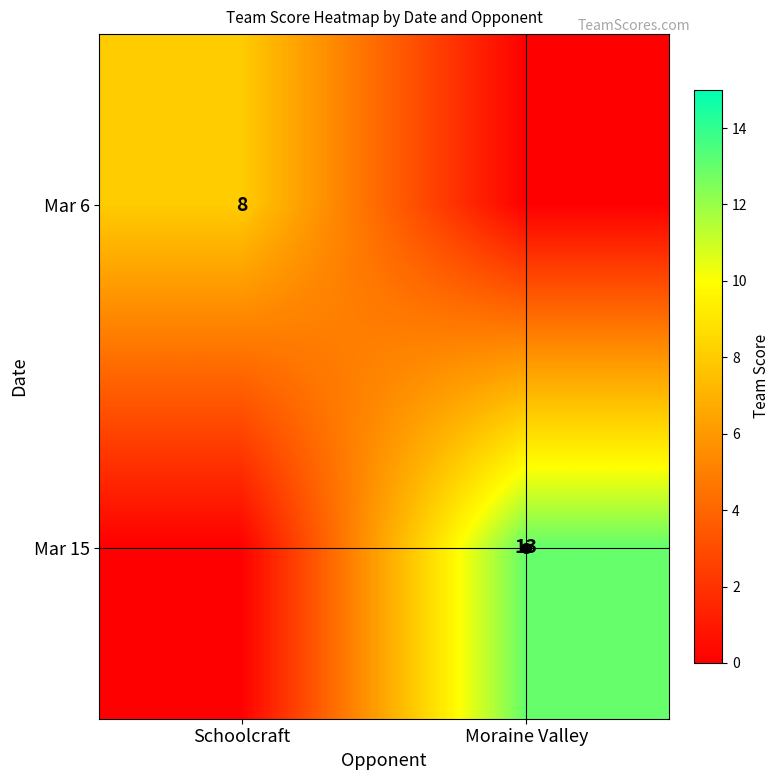

The Mar 6 series shows 8 at Schoolcraft. True or false?

True